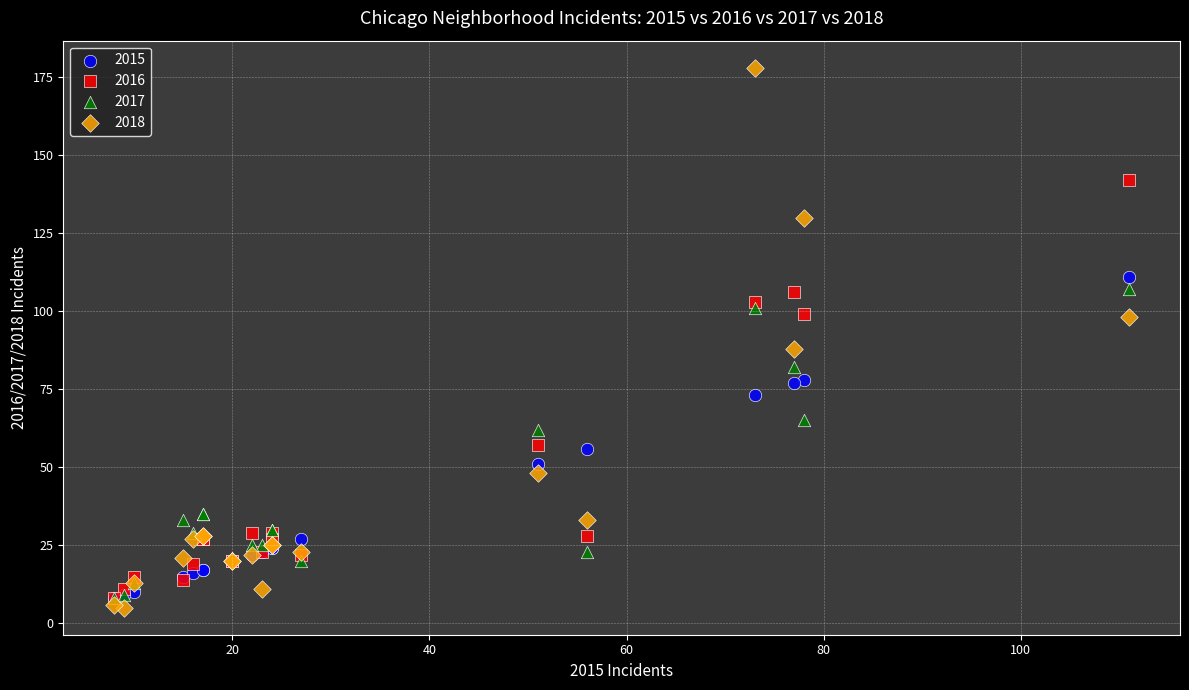

Which series has the largest Y range (max minus min)?

2018